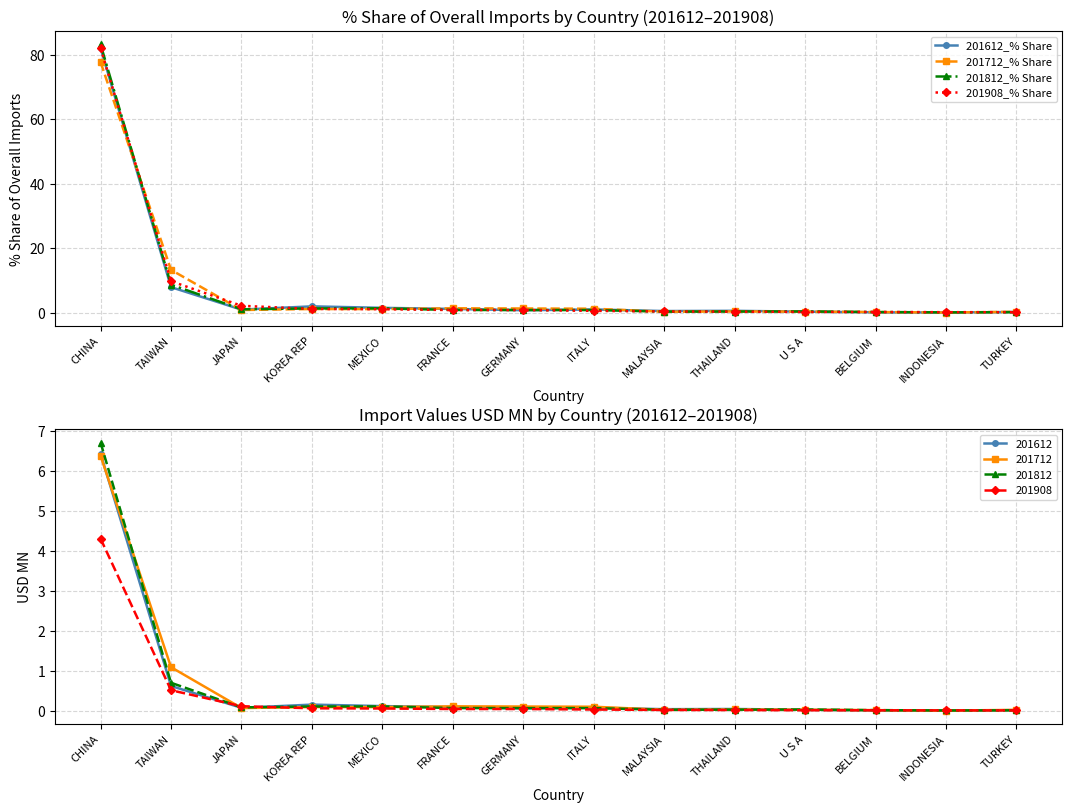

True or false: 201612_% Share has more than 0 interior local peaks.

True